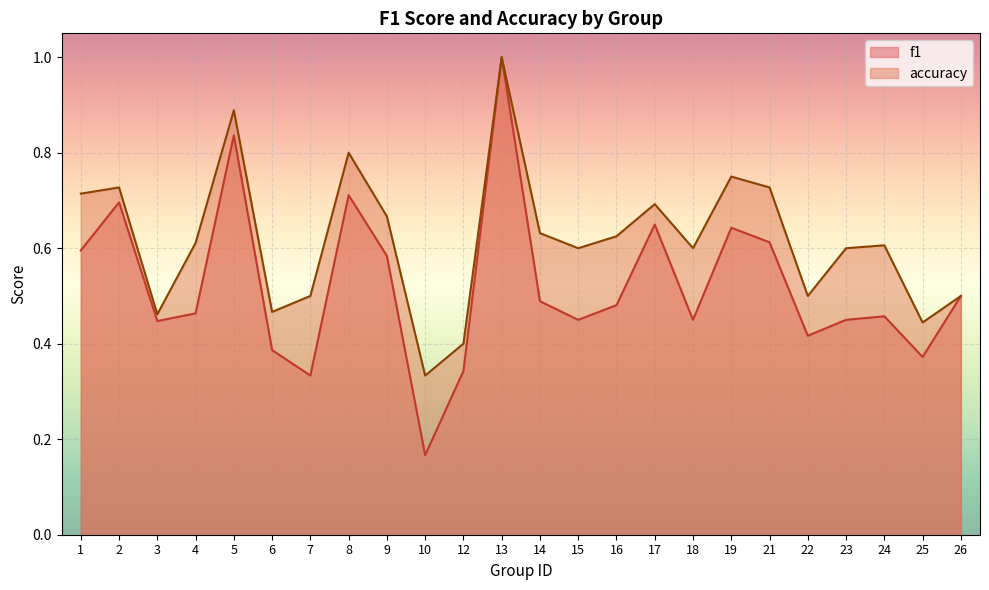

How many lines are shown in the chart?

2